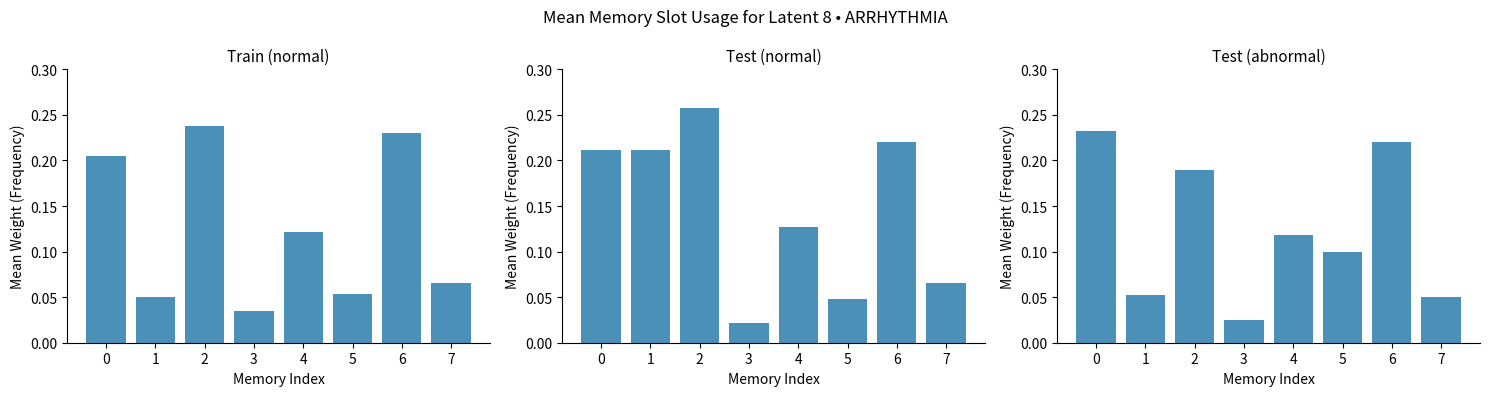

At which label does Test (normal) reach its minimum?

3